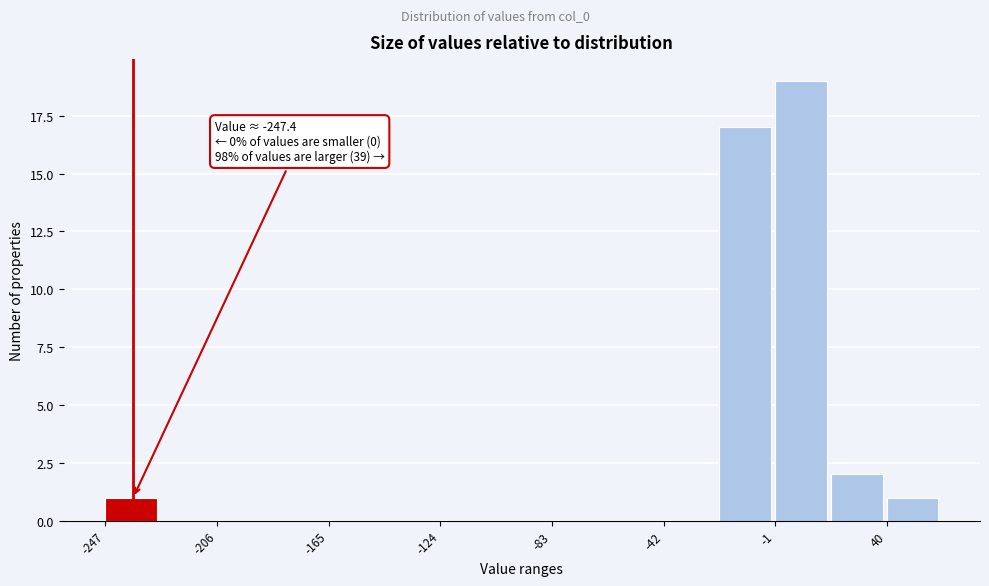

Which range on the x-axis has the tallest bar?

0 to 20